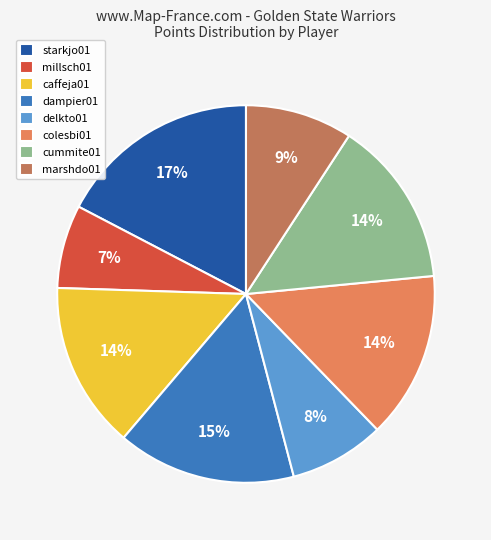

True or false: caffeja01 accounts for 5% of the total.

False